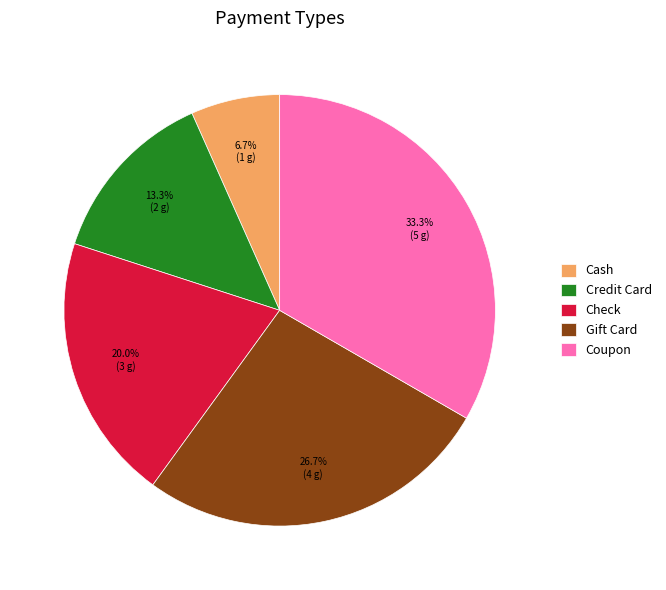

How many segments does this pie chart have?

5